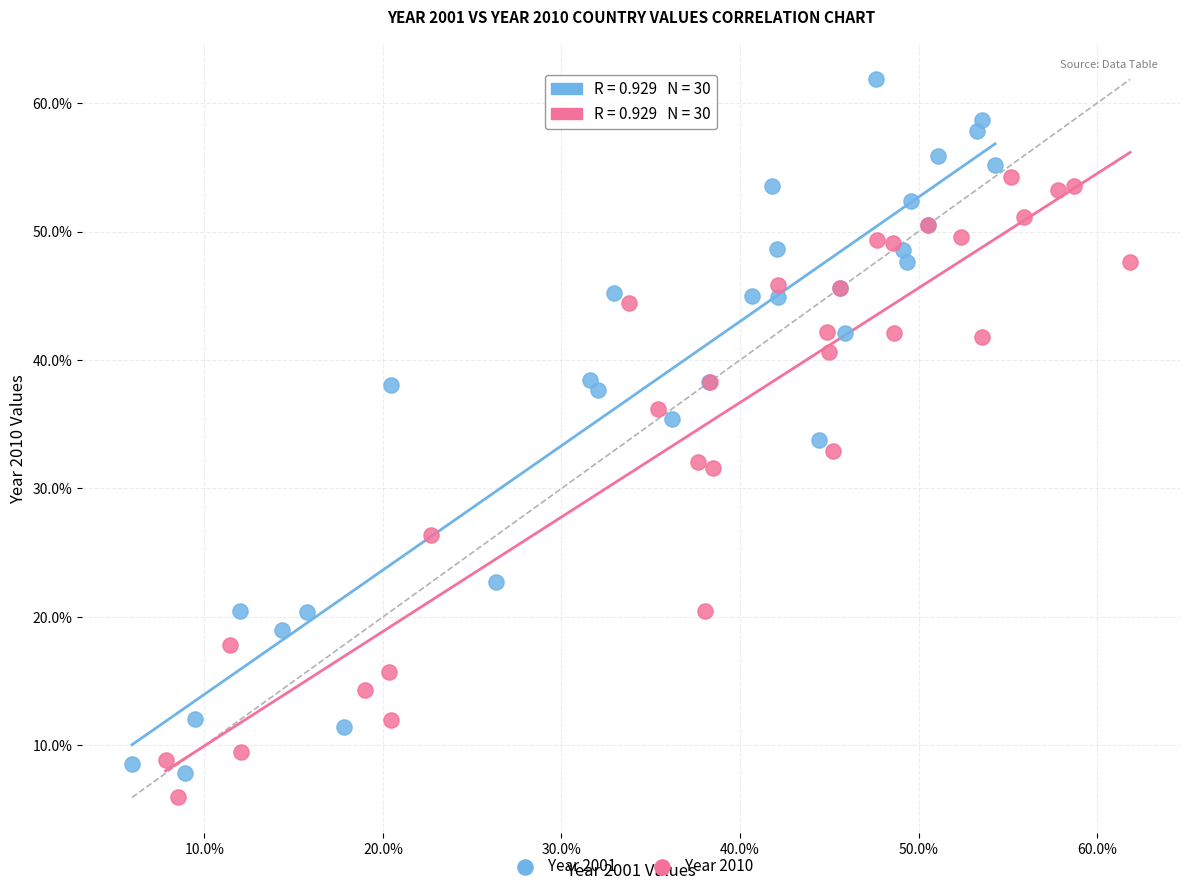

What are all the series names shown in the legend?

Year 2001, Year 2010